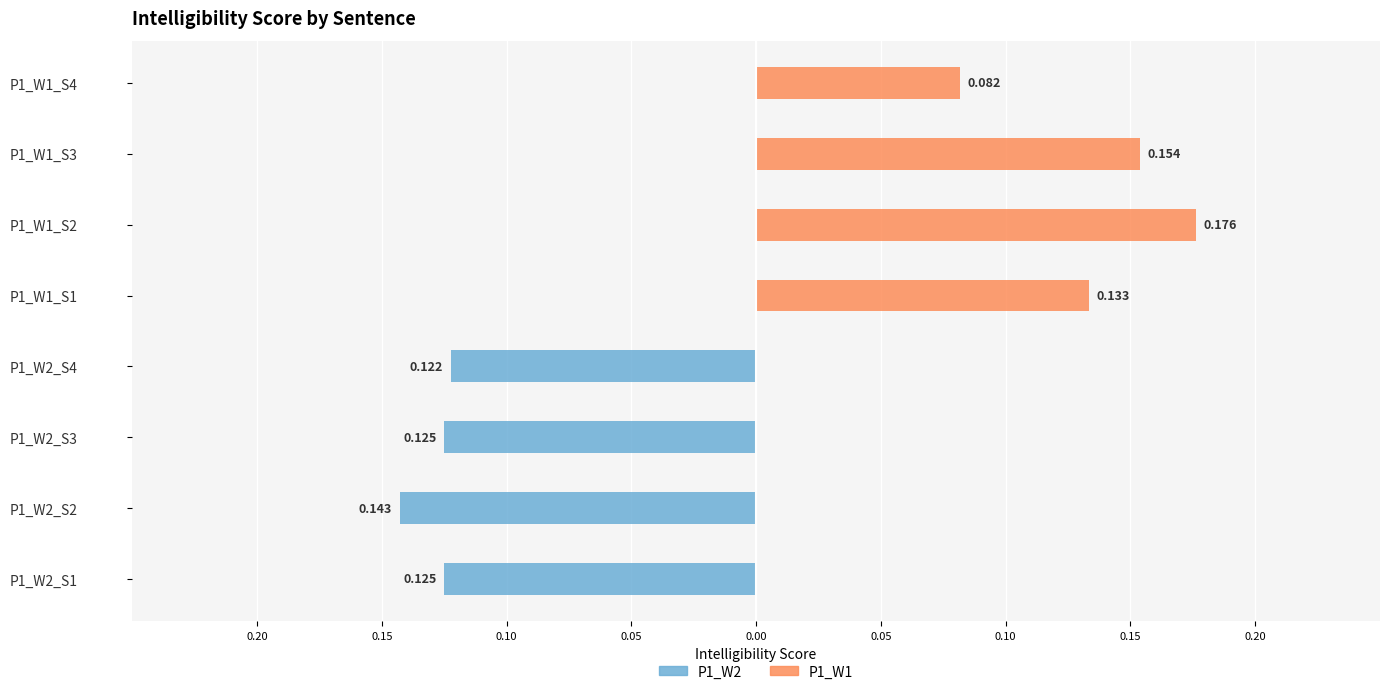

Is the value of P1_W2 at P1_W2_S1 greater than the value of P1_W1 at P1_W1_S2?

No